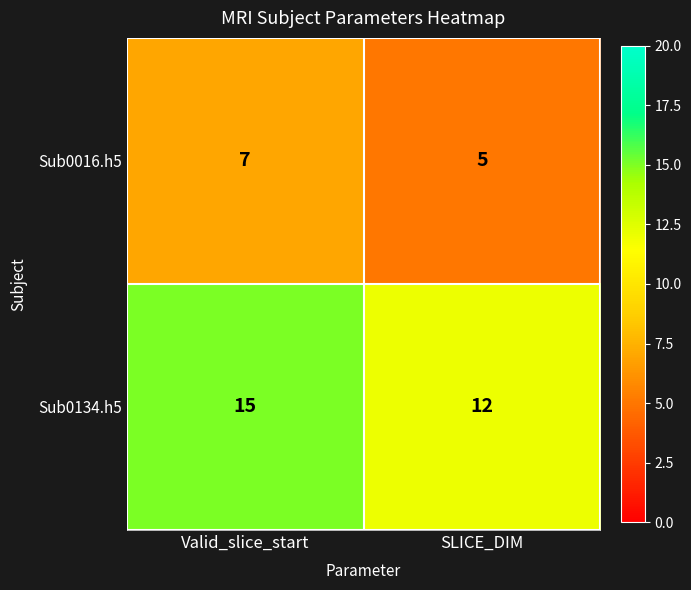

What is the approximate value of Sub0016.h5 at SLICE_DIM?

5